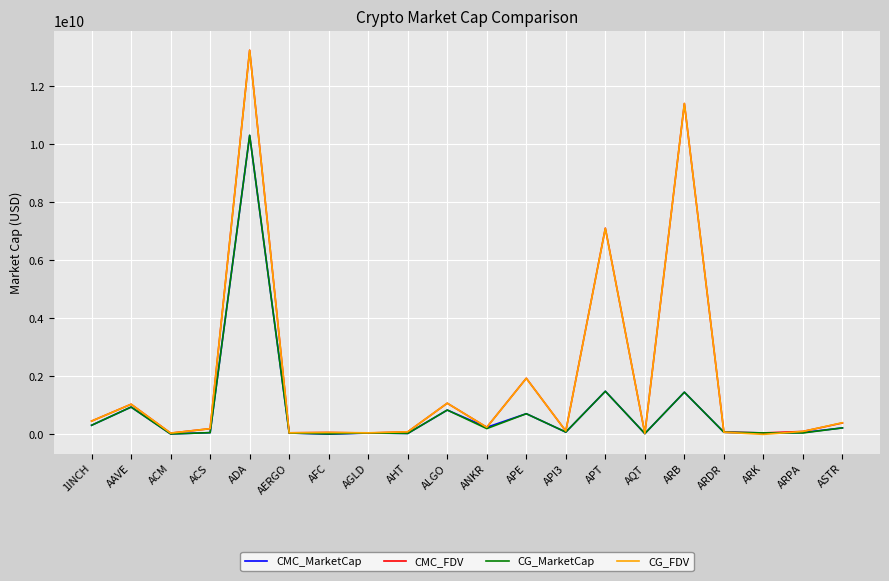

What is the approximate value of CG_MarketCap at ARK?

50655932.0